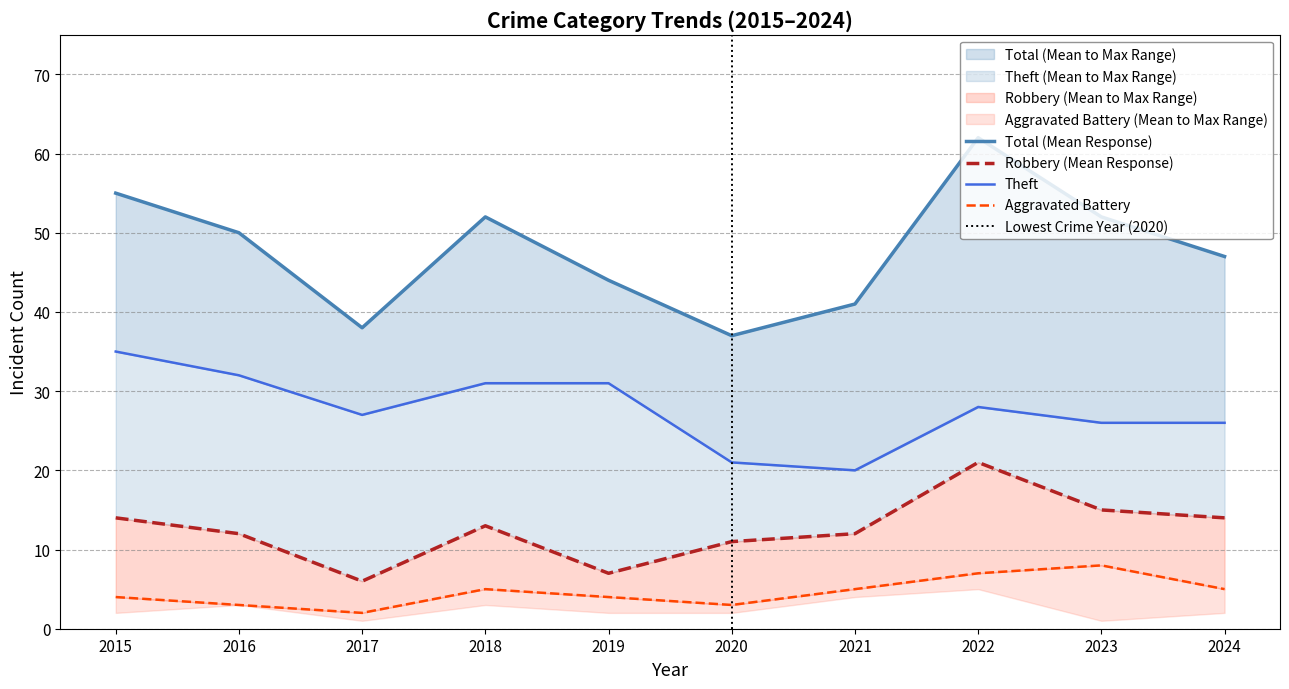

The Theft series shows 13 at 2021. True or false?

False